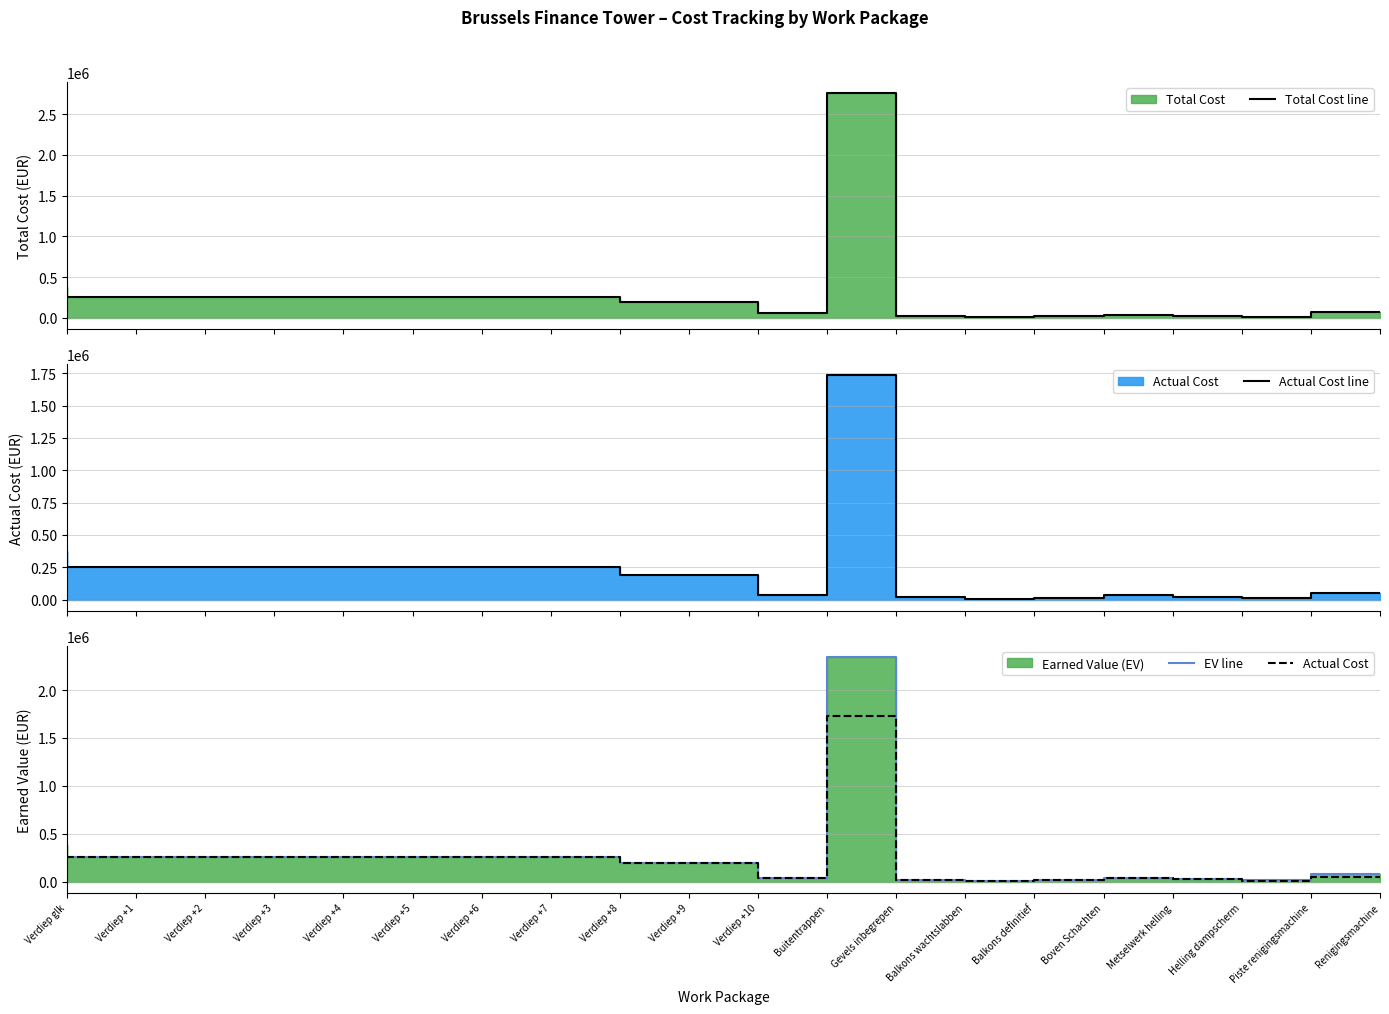

Does the chart display data point markers on the line(s)?

No